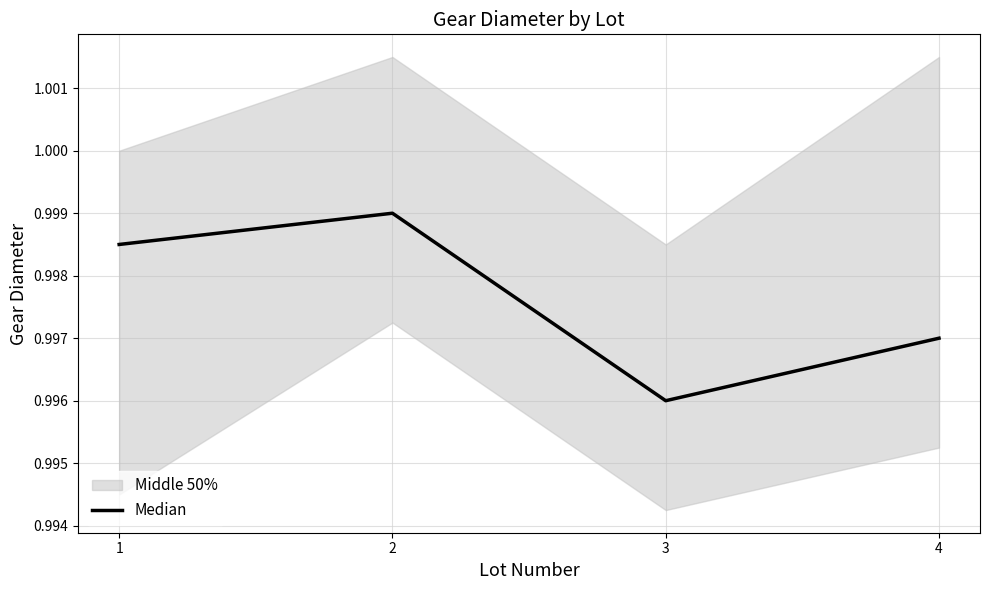

The value at 3 is 1.4. True or false?

False